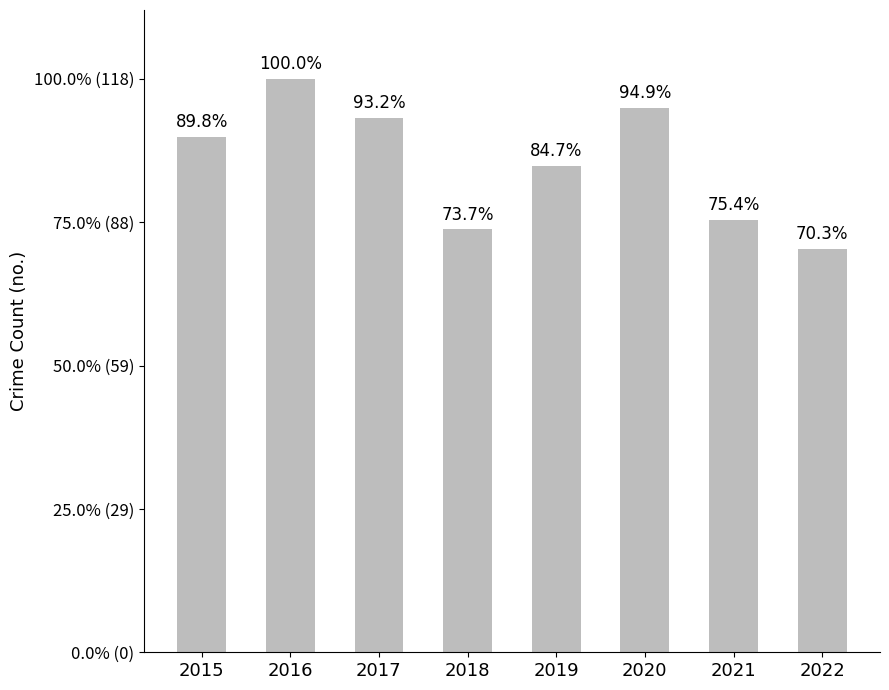

What is the approximate value at 2021, to the nearest 5?

90